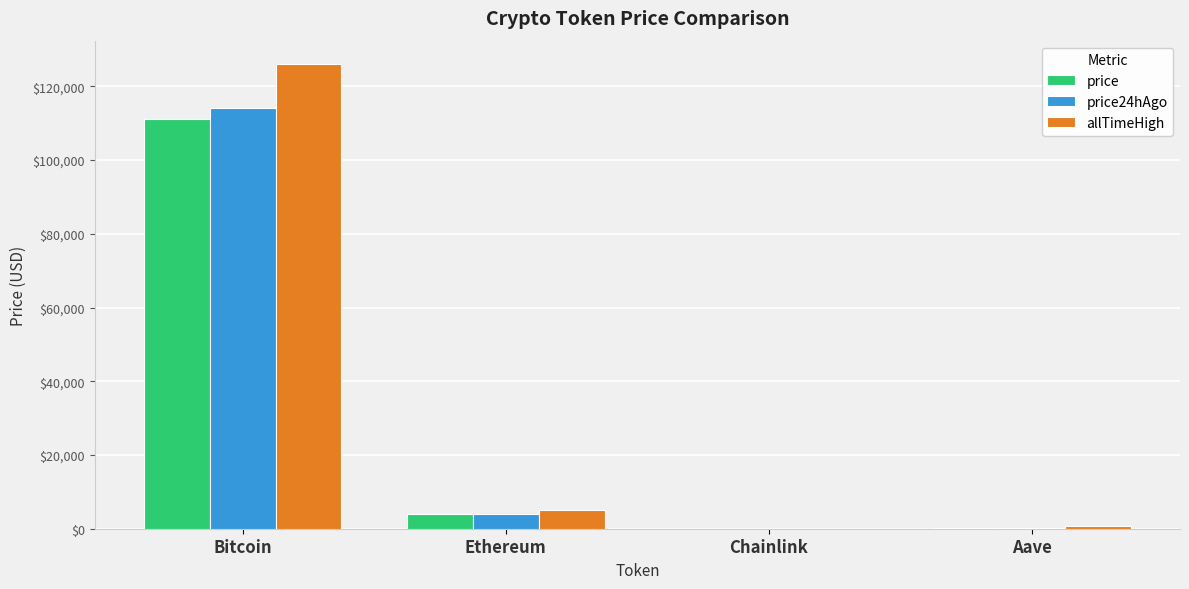

True or false: allTimeHigh has a value of 184585.2 at Bitcoin.

False